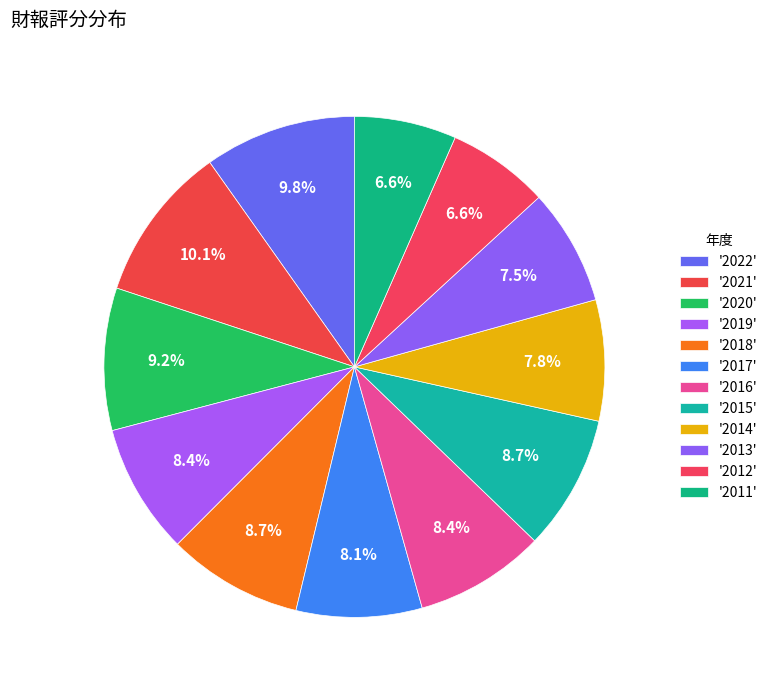

Count the number of slices in the pie.

12